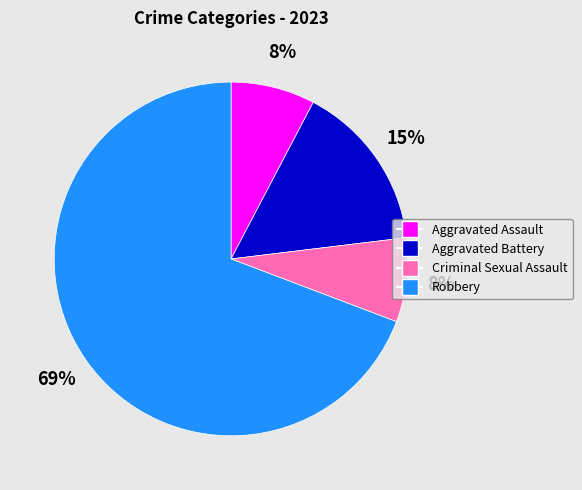

Which has a higher value, Aggravated Battery or Robbery?

Robbery